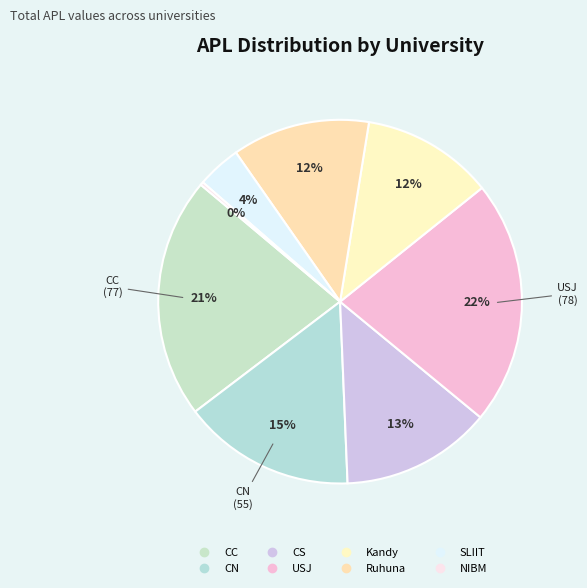

To the nearest percent, what is the difference between the largest and smallest slice percentages?

21%